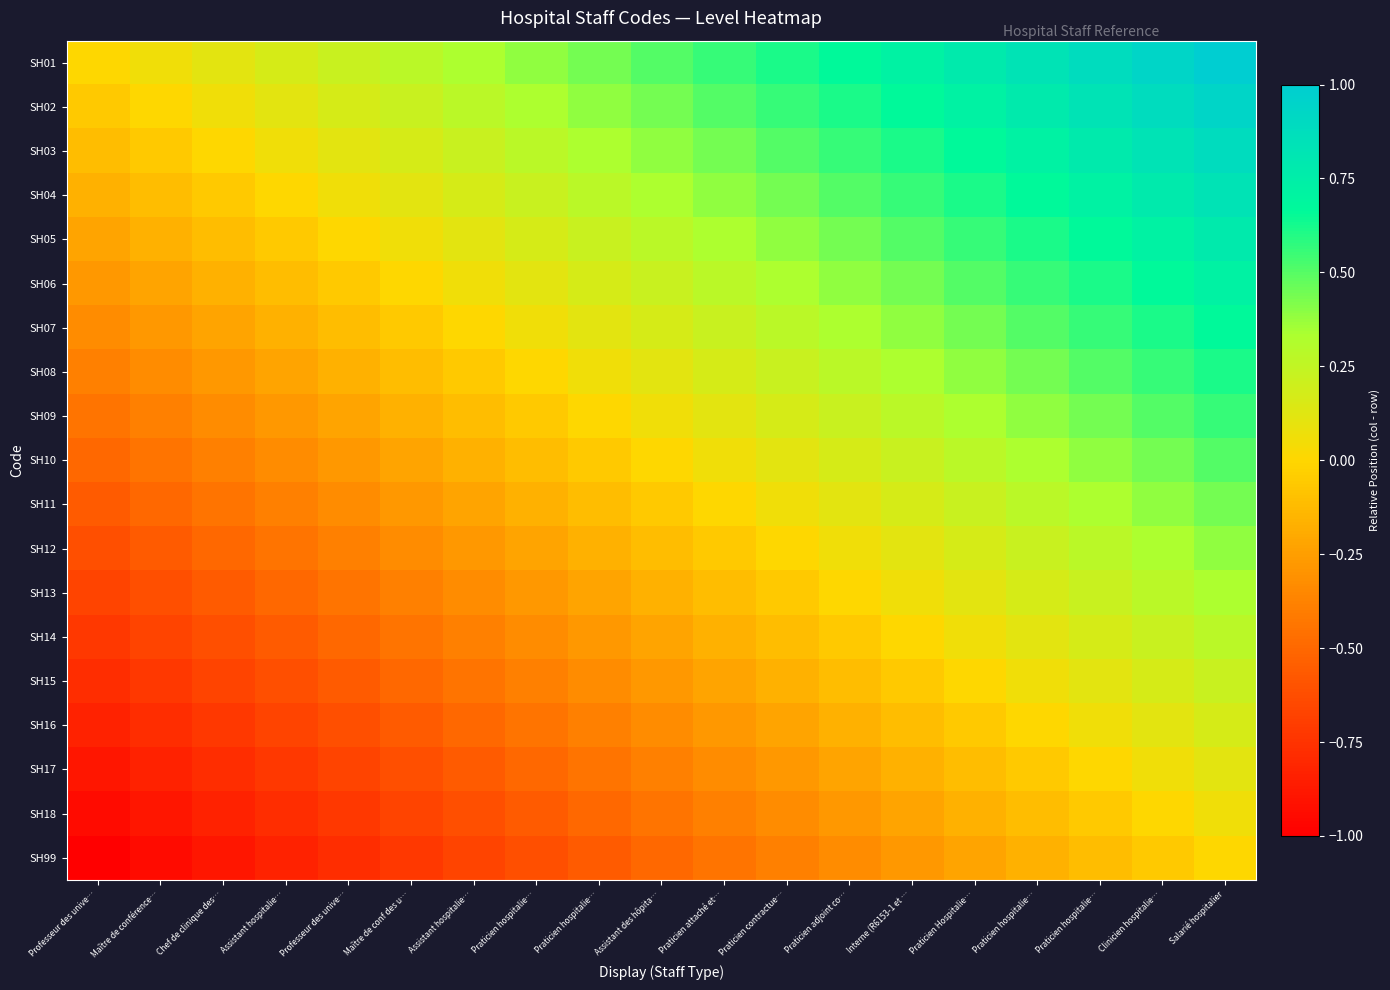

Reading left to right, extract all data points from this chart.

SH01: Professeur des unive…=0.0	Maître de conférence…=0.1	Chef de clinique des…=0.1	Assistant hospitalie…=0.2	Professeur des unive…=0.2	Maître de conf des u…=0.3	Assistant hospitalie…=0.3	Praticien hospitalie…=0.4	Praticien hospitalie…=0.4	Assistant des hôpita…=0.5	Praticien attaché et…=0.6	Praticien contractue…=0.6	Praticien adjoint co…=0.7	Interne (R6153-1 et …=0.7	Praticien Hospitalie…=0.8	Praticien hospitalie…=0.8	Praticien hospitalie…=0.9	Clinicien hospitalie…=0.9	Salarié hospitalier=1.0
SH02: Professeur des unive…=-0.1	Maître de conférence…=0.0	Chef de clinique des…=0.1	Assistant hospitalie…=0.1	Professeur des unive…=0.2	Maître de conf des u…=0.2	Assistant hospitalie…=0.3	Praticien hospitalie…=0.3	Praticien hospitalie…=0.4	Assistant des hôpita…=0.4	Praticien attaché et…=0.5	Praticien contractue…=0.6	Praticien adjoint co…=0.6	Interne (R6153-1 et …=0.7	Praticien Hospitalie…=0.7	Praticien hospitalie…=0.8	Praticien hospitalie…=0.8	Clinicien hospitalie…=0.9	Salarié hospitalier=0.9
SH03: Professeur des unive…=-0.1	Maître de conférence…=-0.1	Chef de clinique des…=0.0	Assistant hospitalie…=0.1	Professeur des unive…=0.1	Maître de conf des u…=0.2	Assistant hospitalie…=0.2	Praticien hospitalie…=0.3	Praticien hospitalie…=0.3	Assistant des hôpita…=0.4	Praticien attaché et…=0.4	Praticien contractue…=0.5	Praticien adjoint co…=0.6	Interne (R6153-1 et …=0.6	Praticien Hospitalie…=0.7	Praticien hospitalie…=0.7	Praticien hospitalie…=0.8	Clinicien hospitalie…=0.8	Salarié hospitalier=0.9
SH04: Professeur des unive…=-0.2	Maître de conférence…=-0.1	Chef de clinique des…=-0.1	Assistant hospitalie…=0.0	Professeur des unive…=0.1	Maître de conf des u…=0.1	Assistant hospitalie…=0.2	Praticien hospitalie…=0.2	Praticien hospitalie…=0.3	Assistant des hôpita…=0.3	Praticien attaché et…=0.4	Praticien contractue…=0.4	Praticien adjoint co…=0.5	Interne (R6153-1 et …=0.6	Praticien Hospitalie…=0.6	Praticien hospitalie…=0.7	Praticien hospitalie…=0.7	Clinicien hospitalie…=0.8	Salarié hospitalier=0.8
SH05: Professeur des unive…=-0.2	Maître de conférence…=-0.2	Chef de clinique des…=-0.1	Assistant hospitalie…=-0.1	Professeur des unive…=0.0	Maître de conf des u…=0.1	Assistant hospitalie…=0.1	Praticien hospitalie…=0.2	Praticien hospitalie…=0.2	Assistant des hôpita…=0.3	Praticien attaché et…=0.3	Praticien contractue…=0.4	Praticien adjoint co…=0.4	Interne (R6153-1 et …=0.5	Praticien Hospitalie…=0.6	Praticien hospitalie…=0.6	Praticien hospitalie…=0.7	Clinicien hospitalie…=0.7	Salarié hospitalier=0.8
SH06: Professeur des unive…=-0.3	Maître de conférence…=-0.2	Chef de clinique des…=-0.2	Assistant hospitalie…=-0.1	Professeur des unive…=-0.1	Maître de conf des u…=0.0	Assistant hospitalie…=0.1	Praticien hospitalie…=0.1	Praticien hospitalie…=0.2	Assistant des hôpita…=0.2	Praticien attaché et…=0.3	Praticien contractue…=0.3	Praticien adjoint co…=0.4	Interne (R6153-1 et …=0.4	Praticien Hospitalie…=0.5	Praticien hospitalie…=0.6	Praticien hospitalie…=0.6	Clinicien hospitalie…=0.7	Salarié hospitalier=0.7
SH07: Professeur des unive…=-0.3	Maître de conférence…=-0.3	Chef de clinique des…=-0.2	Assistant hospitalie…=-0.2	Professeur des unive…=-0.1	Maître de conf des u…=-0.1	Assistant hospitalie…=0.0	Praticien hospitalie…=0.1	Praticien hospitalie…=0.1	Assistant des hôpita…=0.2	Praticien attaché et…=0.2	Praticien contractue…=0.3	Praticien adjoint co…=0.3	Interne (R6153-1 et …=0.4	Praticien Hospitalie…=0.4	Praticien hospitalie…=0.5	Praticien hospitalie…=0.6	Clinicien hospitalie…=0.6	Salarié hospitalier=0.7
SH08: Professeur des unive…=-0.4	Maître de conférence…=-0.3	Chef de clinique des…=-0.3	Assistant hospitalie…=-0.2	Professeur des unive…=-0.2	Maître de conf des u…=-0.1	Assistant hospitalie…=-0.1	Praticien hospitalie…=0.0	Praticien hospitalie…=0.1	Assistant des hôpita…=0.1	Praticien attaché et…=0.2	Praticien contractue…=0.2	Praticien adjoint co…=0.3	Interne (R6153-1 et …=0.3	Praticien Hospitalie…=0.4	Praticien hospitalie…=0.4	Praticien hospitalie…=0.5	Clinicien hospitalie…=0.6	Salarié hospitalier=0.6
SH09: Professeur des unive…=-0.4	Maître de conférence…=-0.4	Chef de clinique des…=-0.3	Assistant hospitalie…=-0.3	Professeur des unive…=-0.2	Maître de conf des u…=-0.2	Assistant hospitalie…=-0.1	Praticien hospitalie…=-0.1	Praticien hospitalie…=0.0	Assistant des hôpita…=0.1	Praticien attaché et…=0.1	Praticien contractue…=0.2	Praticien adjoint co…=0.2	Interne (R6153-1 et …=0.3	Praticien Hospitalie…=0.3	Praticien hospitalie…=0.4	Praticien hospitalie…=0.4	Clinicien hospitalie…=0.5	Salarié hospitalier=0.6
SH10: Professeur des unive…=-0.5	Maître de conférence…=-0.4	Chef de clinique des…=-0.4	Assistant hospitalie…=-0.3	Professeur des unive…=-0.3	Maître de conf des u…=-0.2	Assistant hospitalie…=-0.2	Praticien hospitalie…=-0.1	Praticien hospitalie…=-0.1	Assistant des hôpita…=0.0	Praticien attaché et…=0.1	Praticien contractue…=0.1	Praticien adjoint co…=0.2	Interne (R6153-1 et …=0.2	Praticien Hospitalie…=0.3	Praticien hospitalie…=0.3	Praticien hospitalie…=0.4	Clinicien hospitalie…=0.4	Salarié hospitalier=0.5
SH11: Professeur des unive…=-0.6	Maître de conférence…=-0.5	Chef de clinique des…=-0.4	Assistant hospitalie…=-0.4	Professeur des unive…=-0.3	Maître de conf des u…=-0.3	Assistant hospitalie…=-0.2	Praticien hospitalie…=-0.2	Praticien hospitalie…=-0.1	Assistant des hôpita…=-0.1	Praticien attaché et…=0.0	Praticien contractue…=0.1	Praticien adjoint co…=0.1	Interne (R6153-1 et …=0.2	Praticien Hospitalie…=0.2	Praticien hospitalie…=0.3	Praticien hospitalie…=0.3	Clinicien hospitalie…=0.4	Salarié hospitalier=0.4
SH12: Professeur des unive…=-0.6	Maître de conférence…=-0.6	Chef de clinique des…=-0.5	Assistant hospitalie…=-0.4	Professeur des unive…=-0.4	Maître de conf des u…=-0.3	Assistant hospitalie…=-0.3	Praticien hospitalie…=-0.2	Praticien hospitalie…=-0.2	Assistant des hôpita…=-0.1	Praticien attaché et…=-0.1	Praticien contractue…=0.0	Praticien adjoint co…=0.1	Interne (R6153-1 et …=0.1	Praticien Hospitalie…=0.2	Praticien hospitalie…=0.2	Praticien hospitalie…=0.3	Clinicien hospitalie…=0.3	Salarié hospitalier=0.4
SH13: Professeur des unive…=-0.7	Maître de conférence…=-0.6	Chef de clinique des…=-0.6	Assistant hospitalie…=-0.5	Professeur des unive…=-0.4	Maître de conf des u…=-0.4	Assistant hospitalie…=-0.3	Praticien hospitalie…=-0.3	Praticien hospitalie…=-0.2	Assistant des hôpita…=-0.2	Praticien attaché et…=-0.1	Praticien contractue…=-0.1	Praticien adjoint co…=0.0	Interne (R6153-1 et …=0.1	Praticien Hospitalie…=0.1	Praticien hospitalie…=0.2	Praticien hospitalie…=0.2	Clinicien hospitalie…=0.3	Salarié hospitalier=0.3
SH14: Professeur des unive…=-0.7	Maître de conférence…=-0.7	Chef de clinique des…=-0.6	Assistant hospitalie…=-0.6	Professeur des unive…=-0.5	Maître de conf des u…=-0.4	Assistant hospitalie…=-0.4	Praticien hospitalie…=-0.3	Praticien hospitalie…=-0.3	Assistant des hôpita…=-0.2	Praticien attaché et…=-0.2	Praticien contractue…=-0.1	Praticien adjoint co…=-0.1	Interne (R6153-1 et …=0.0	Praticien Hospitalie…=0.1	Praticien hospitalie…=0.1	Praticien hospitalie…=0.2	Clinicien hospitalie…=0.2	Salarié hospitalier=0.3
SH15: Professeur des unive…=-0.8	Maître de conférence…=-0.7	Chef de clinique des…=-0.7	Assistant hospitalie…=-0.6	Professeur des unive…=-0.6	Maître de conf des u…=-0.5	Assistant hospitalie…=-0.4	Praticien hospitalie…=-0.4	Praticien hospitalie…=-0.3	Assistant des hôpita…=-0.3	Praticien attaché et…=-0.2	Praticien contractue…=-0.2	Praticien adjoint co…=-0.1	Interne (R6153-1 et …=-0.1	Praticien Hospitalie…=0.0	Praticien hospitalie…=0.1	Praticien hospitalie…=0.1	Clinicien hospitalie…=0.2	Salarié hospitalier=0.2
SH16: Professeur des unive…=-0.8	Maître de conférence…=-0.8	Chef de clinique des…=-0.7	Assistant hospitalie…=-0.7	Professeur des unive…=-0.6	Maître de conf des u…=-0.6	Assistant hospitalie…=-0.5	Praticien hospitalie…=-0.4	Praticien hospitalie…=-0.4	Assistant des hôpita…=-0.3	Praticien attaché et…=-0.3	Praticien contractue…=-0.2	Praticien adjoint co…=-0.2	Interne (R6153-1 et …=-0.1	Praticien Hospitalie…=-0.1	Praticien hospitalie…=0.0	Praticien hospitalie…=0.1	Clinicien hospitalie…=0.1	Salarié hospitalier=0.2
SH17: Professeur des unive…=-0.9	Maître de conférence…=-0.8	Chef de clinique des…=-0.8	Assistant hospitalie…=-0.7	Professeur des unive…=-0.7	Maître de conf des u…=-0.6	Assistant hospitalie…=-0.6	Praticien hospitalie…=-0.5	Praticien hospitalie…=-0.4	Assistant des hôpita…=-0.4	Praticien attaché et…=-0.3	Praticien contractue…=-0.3	Praticien adjoint co…=-0.2	Interne (R6153-1 et …=-0.2	Praticien Hospitalie…=-0.1	Praticien hospitalie…=-0.1	Praticien hospitalie…=0.0	Clinicien hospitalie…=0.1	Salarié hospitalier=0.1
SH18: Professeur des unive…=-0.9	Maître de conférence…=-0.9	Chef de clinique des…=-0.8	Assistant hospitalie…=-0.8	Professeur des unive…=-0.7	Maître de conf des u…=-0.7	Assistant hospitalie…=-0.6	Praticien hospitalie…=-0.6	Praticien hospitalie…=-0.5	Assistant des hôpita…=-0.4	Praticien attaché et…=-0.4	Praticien contractue…=-0.3	Praticien adjoint co…=-0.3	Interne (R6153-1 et …=-0.2	Praticien Hospitalie…=-0.2	Praticien hospitalie…=-0.1	Praticien hospitalie…=-0.1	Clinicien hospitalie…=0.0	Salarié hospitalier=0.1
SH99: Professeur des unive…=-1.0	Maître de conférence…=-0.9	Chef de clinique des…=-0.9	Assistant hospitalie…=-0.8	Professeur des unive…=-0.8	Maître de conf des u…=-0.7	Assistant hospitalie…=-0.7	Praticien hospitalie…=-0.6	Praticien hospitalie…=-0.6	Assistant des hôpita…=-0.5	Praticien attaché et…=-0.4	Praticien contractue…=-0.4	Praticien adjoint co…=-0.3	Interne (R6153-1 et …=-0.3	Praticien Hospitalie…=-0.2	Praticien hospitalie…=-0.2	Praticien hospitalie…=-0.1	Clinicien hospitalie…=-0.1	Salarié hospitalier=0.0